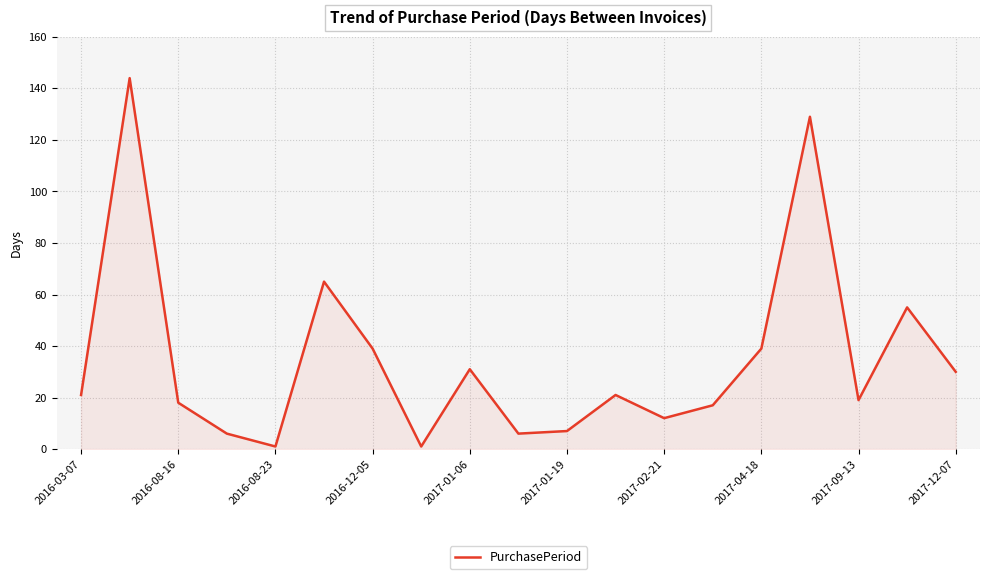

What is the greatest value displayed?

144